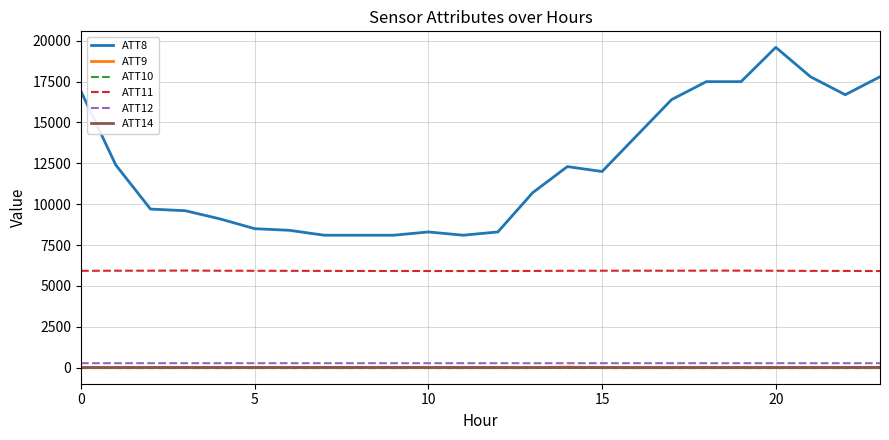

True or false: ATT14 and ATT8 intersect in this chart.

False